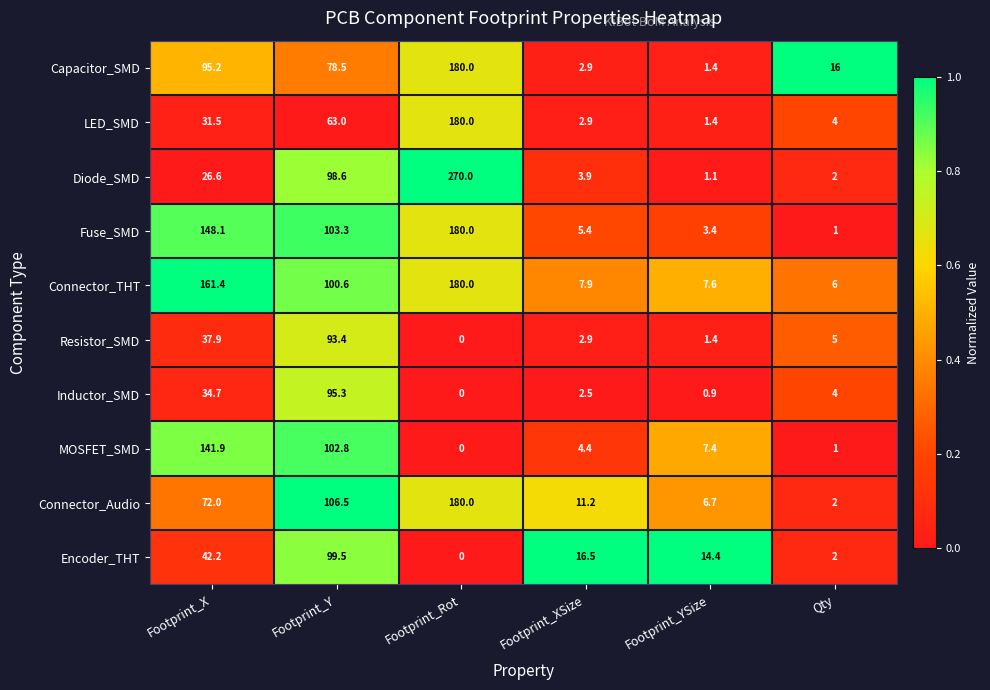

At which label does Diode_SMD reach its minimum?

Footprint_YSize